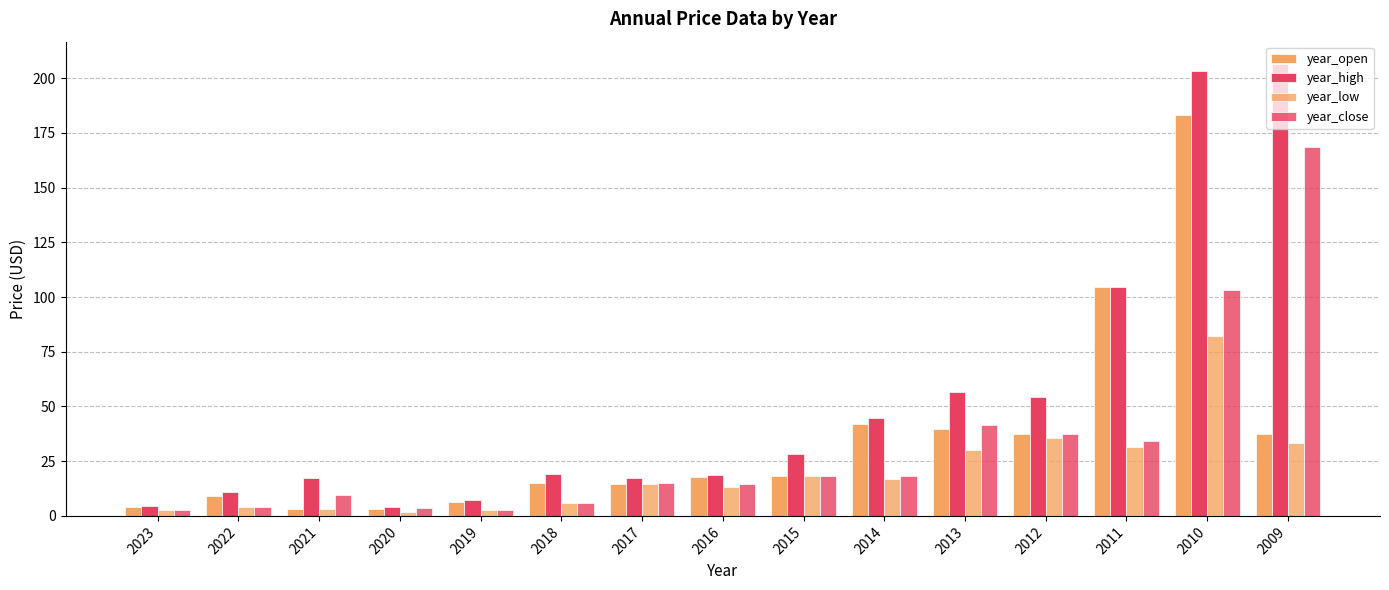

Which series has the largest range (max minus min)?

year_high